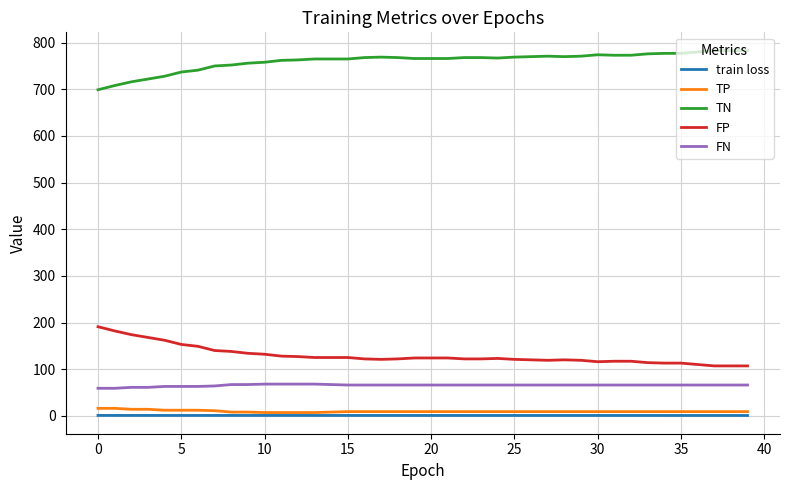

True or false: TP and FP cross at least once.

False